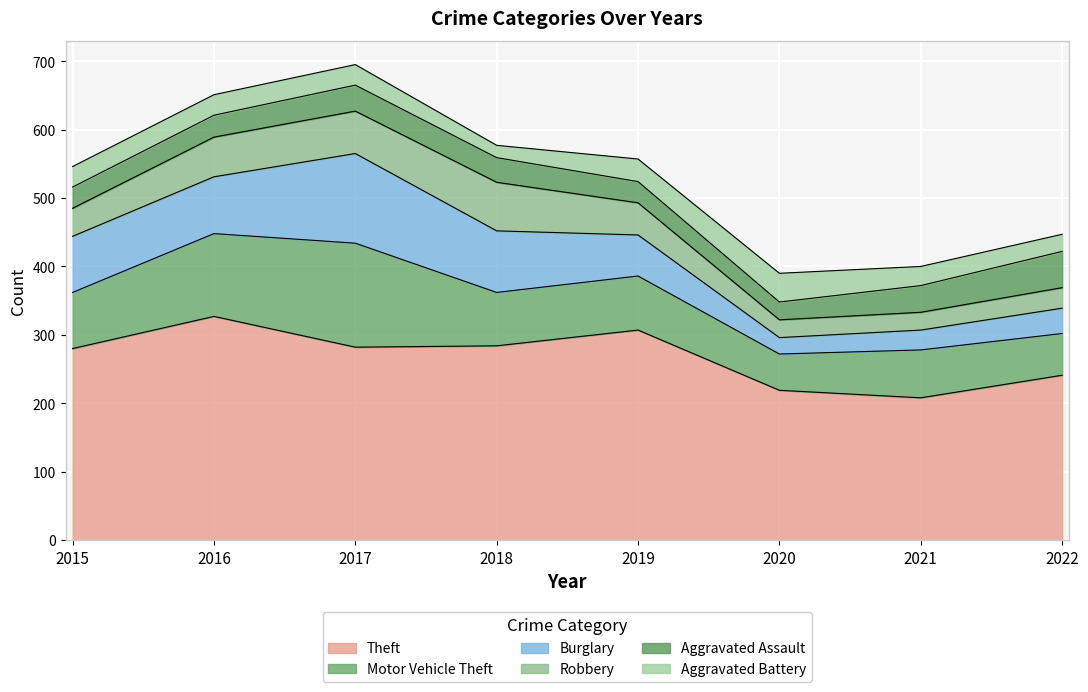

The value of Theft at 2020 is 219. True or false?

True